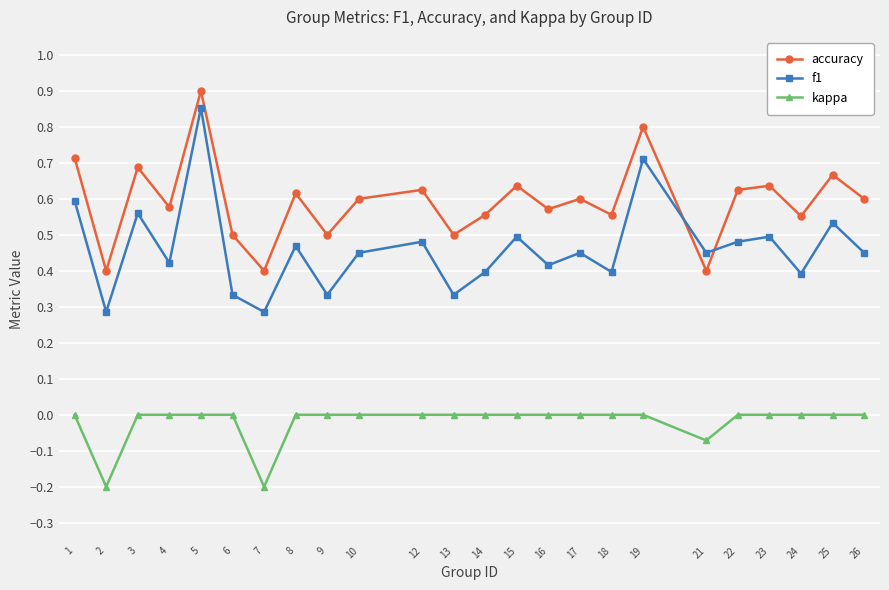

How many intersections are there between accuracy and f1?

2